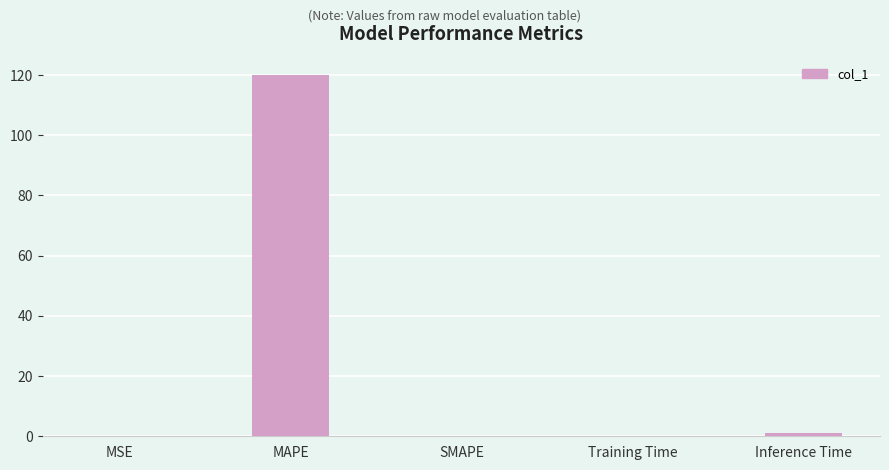

What is the greatest value displayed?

120.1